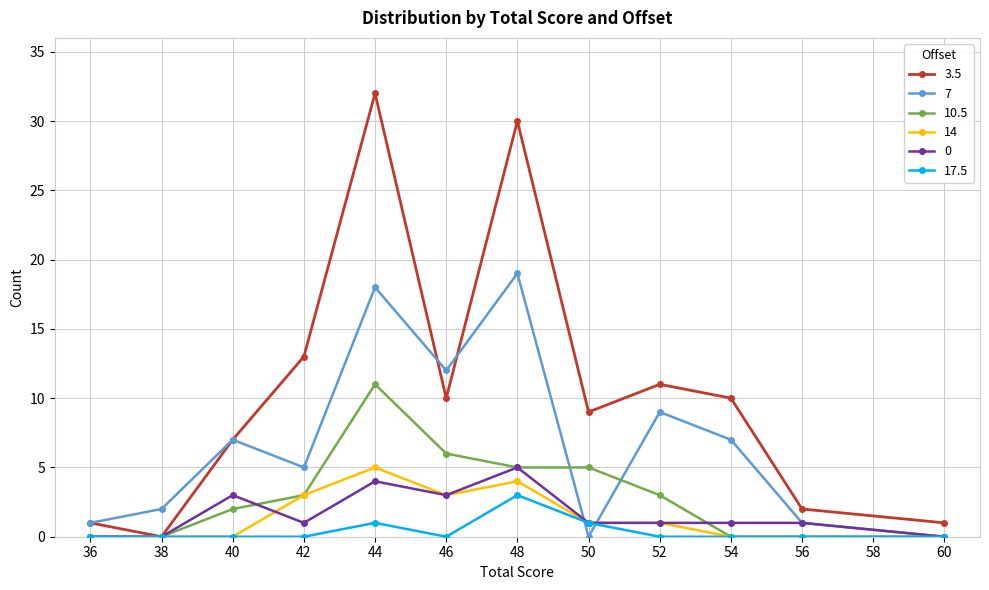

Reading right to left, what are all the values shown in this chart?

3.5: 60=1	56=2	54=10	52=11	50=9	48=30	46=10	44=32	42=13	40=7	38=0	36=1
7: 60=0	56=1	54=7	52=9	50=0	48=19	46=12	44=18	42=5	40=7	38=2	36=1
10.5: 60=0	56=0	54=0	52=3	50=5	48=5	46=6	44=11	42=3	40=2	38=0	36=0
14: 60=0	56=0	54=0	52=1	50=1	48=4	46=3	44=5	42=3	40=0	38=0	36=0
0: 60=0	56=1	54=1	52=1	50=1	48=5	46=3	44=4	42=1	40=3	38=0	36=0
17.5: 60=0	56=0	54=0	52=0	50=1	48=3	46=0	44=1	42=0	40=0	38=0	36=0